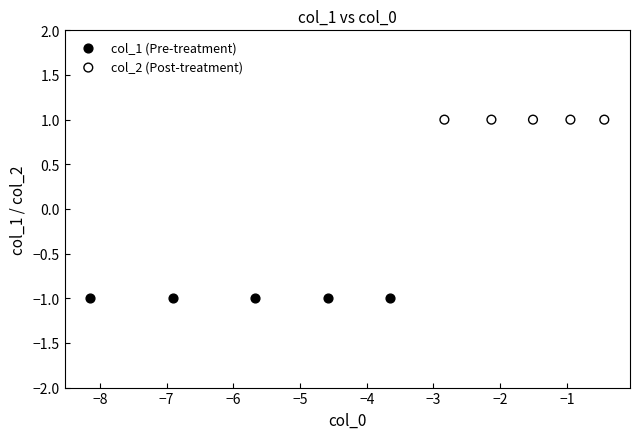

Which series reaches the minimum Y coordinate?

col_1 (Pre-treatment)